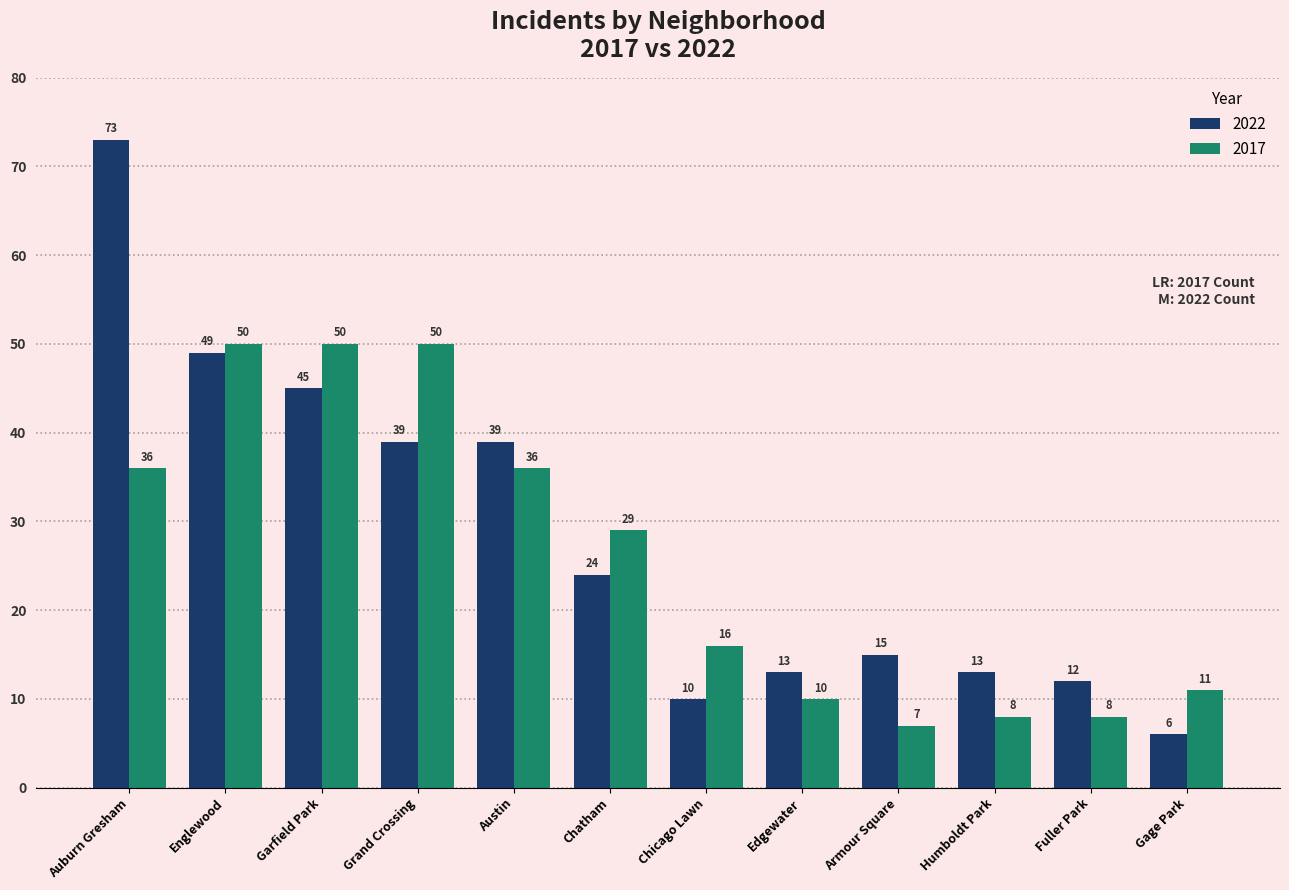

Which series has the widest spread of values?

2022